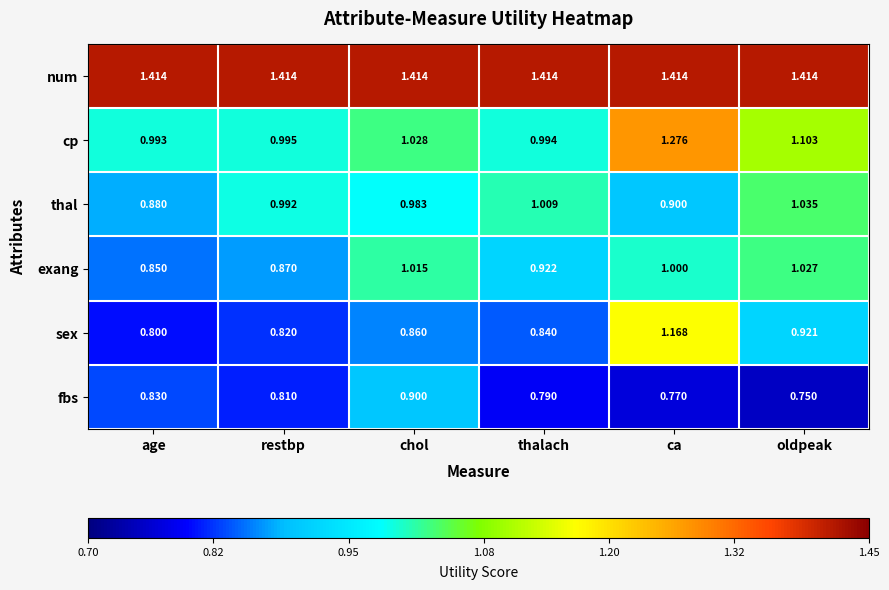

Rank the series at restbp from highest to lowest value.

num, cp, thal, exang, sex, fbs